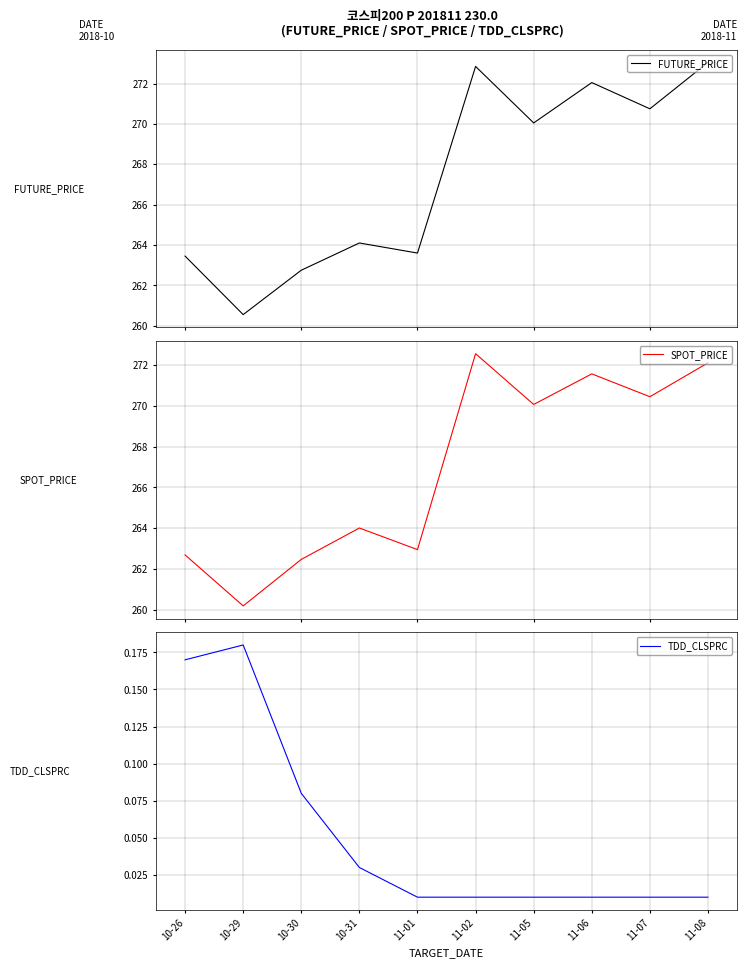

Read the FUTURE_PRICE value at 11-01.

263.6